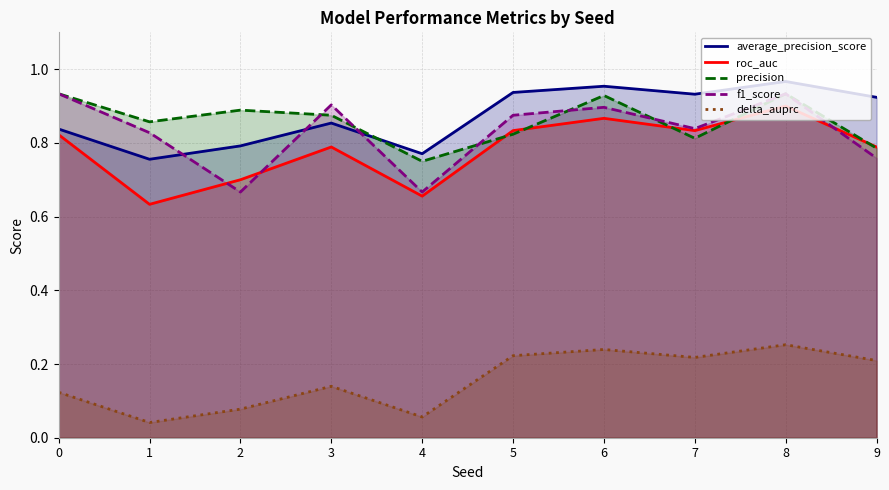

True or false: roc_auc and average_precision_score intersect in this chart.

False